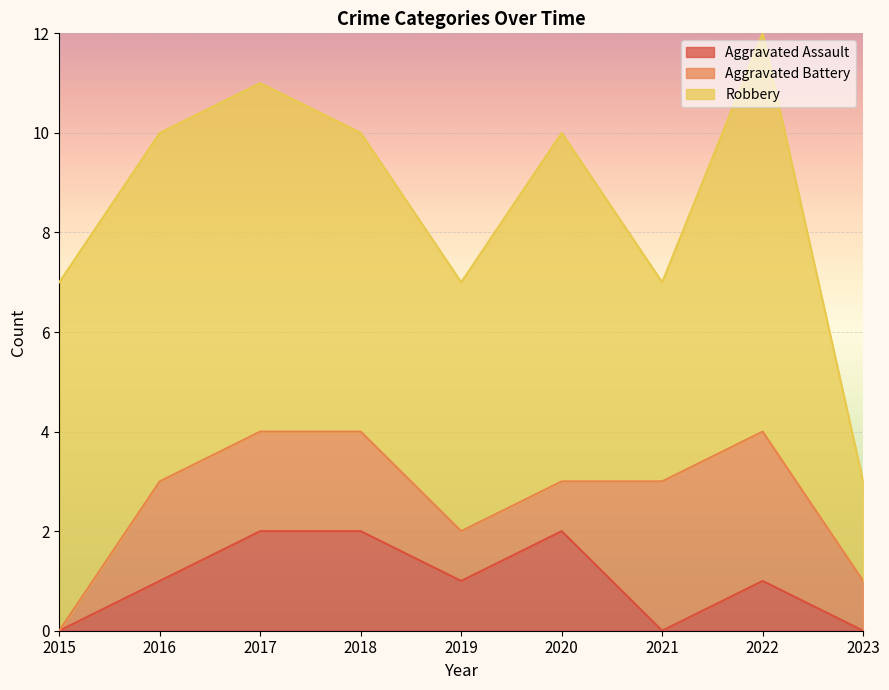

True or false: Robbery and Aggravated Battery intersect in this chart.

False